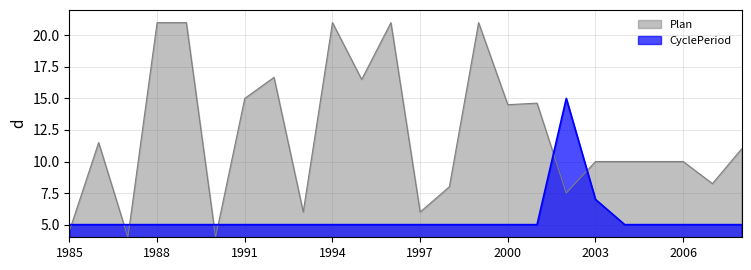

How many values are between 5 and 6?

22